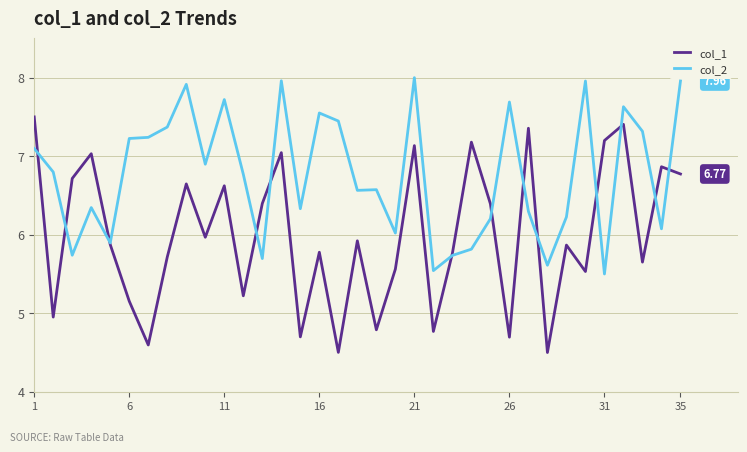

Which series has the largest total across all categories?

col_2